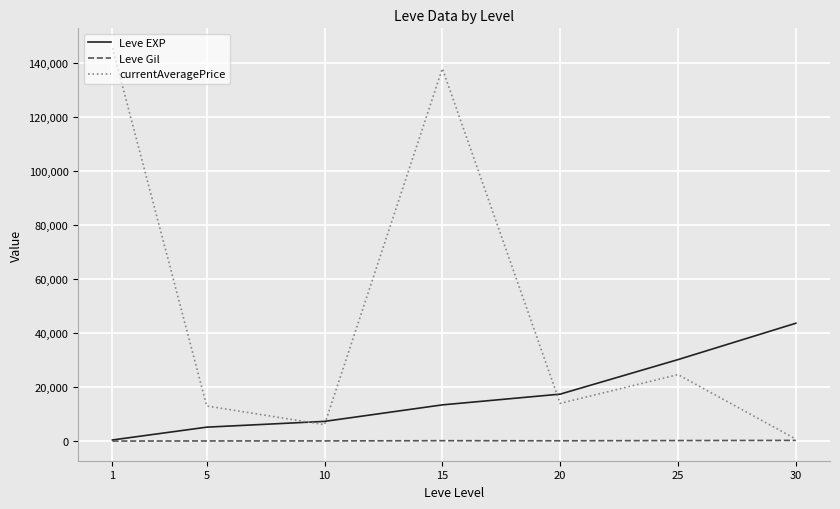

Which series has the largest total across all categories?

currentAveragePrice